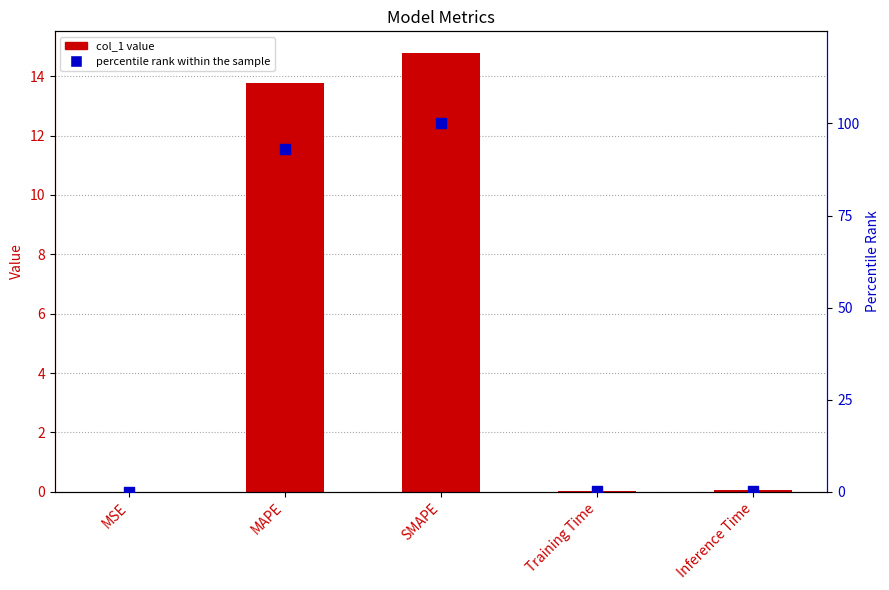

Which series has the widest spread of Y values?

percentile rank within the sample